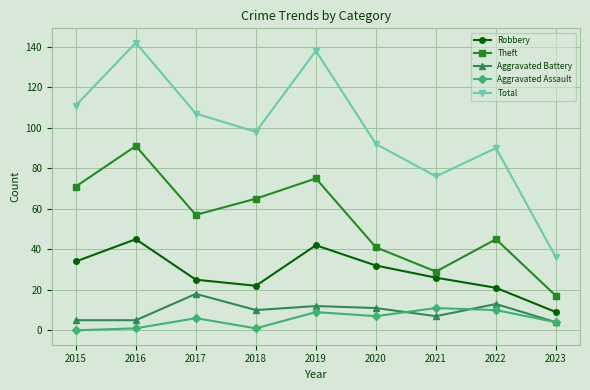

What is the total value across all series at 2017?

213